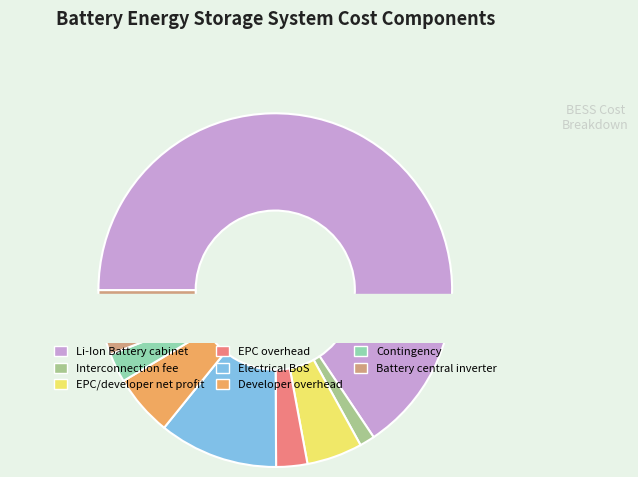

Count the number of slices in the pie.

8